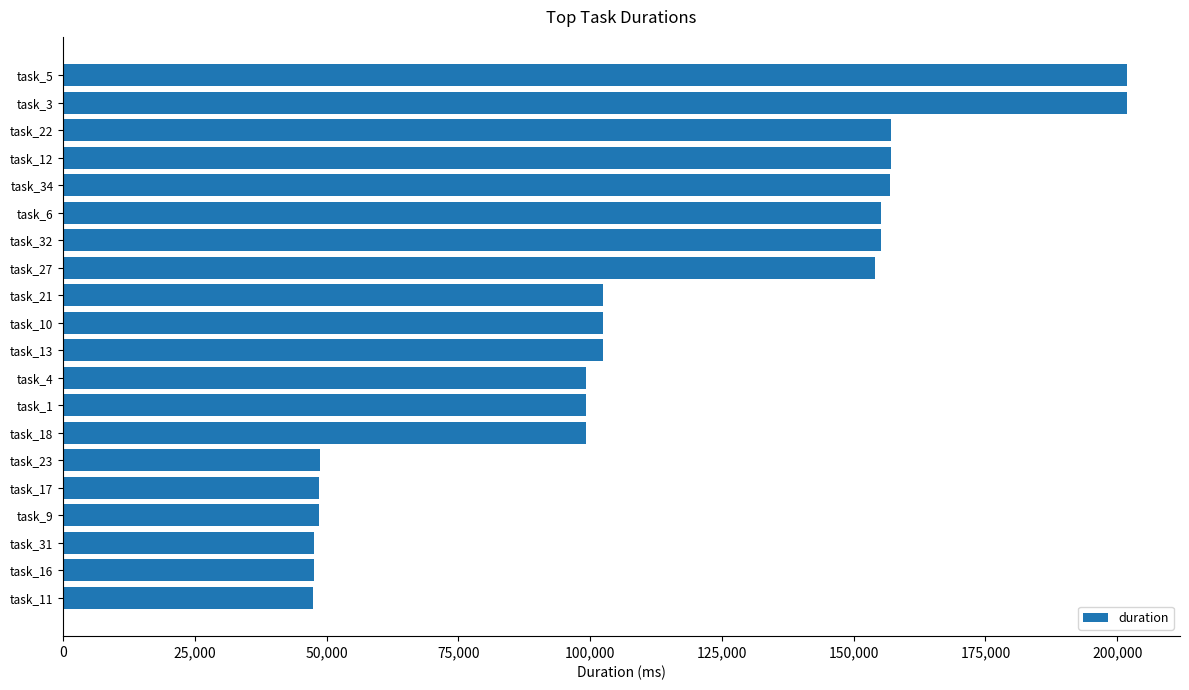

How many values are below 102381?

10